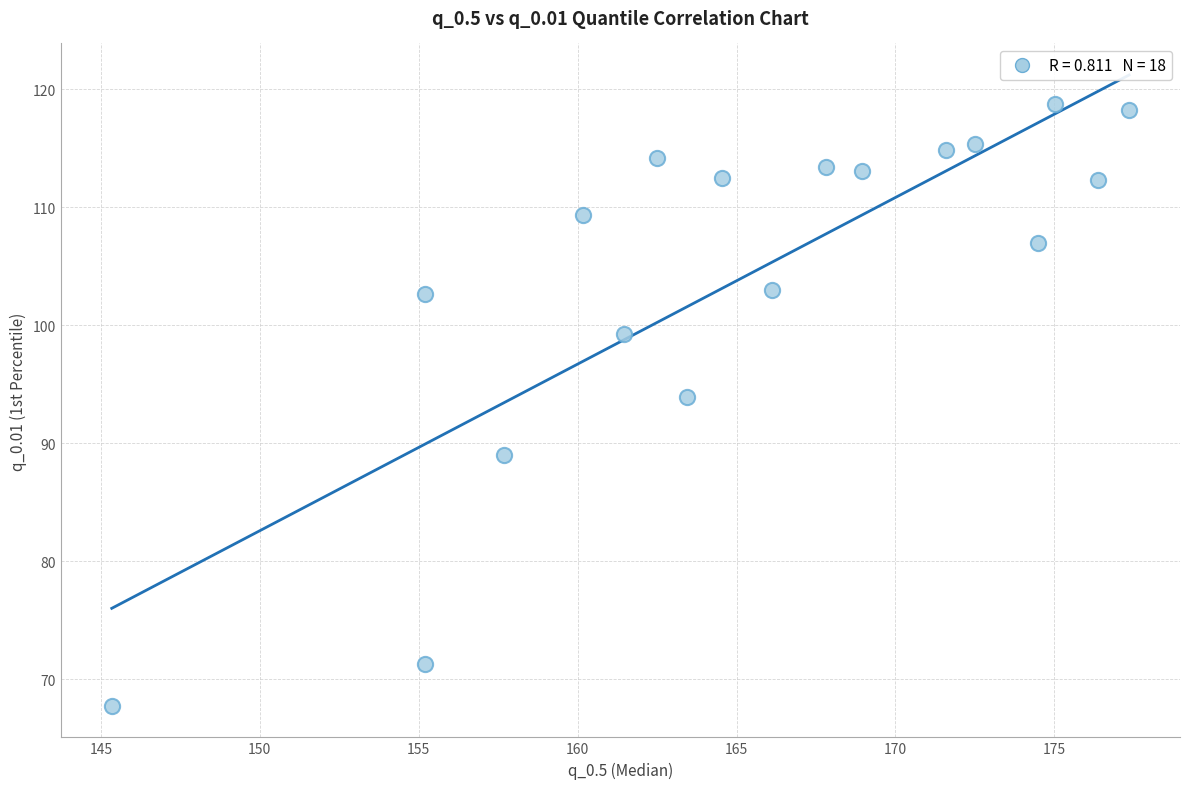

What Y value in the scatter plot is closest to 93?

93.9